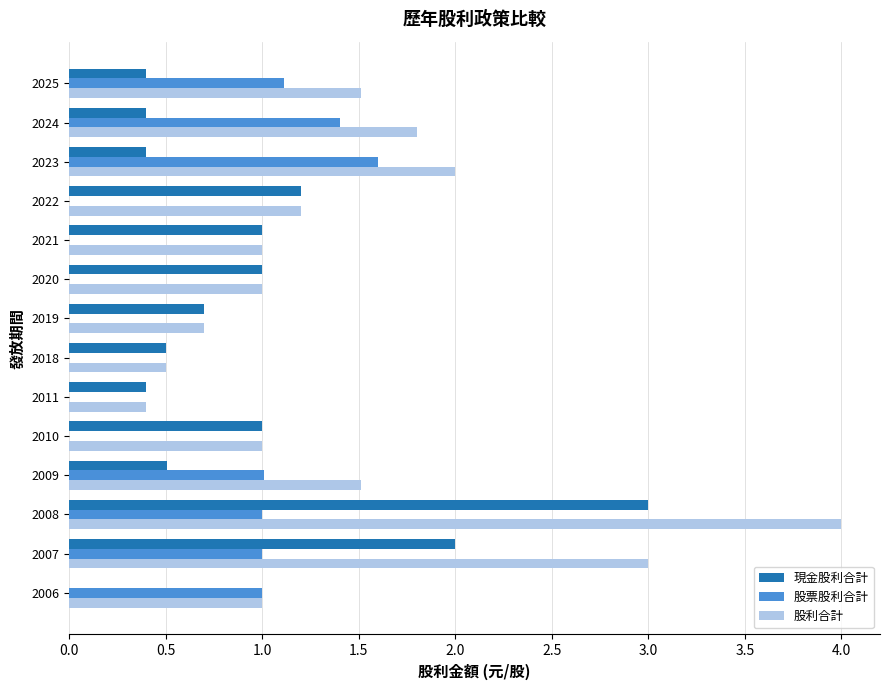

What is the sum of all 現金股利合計 values?

12.5